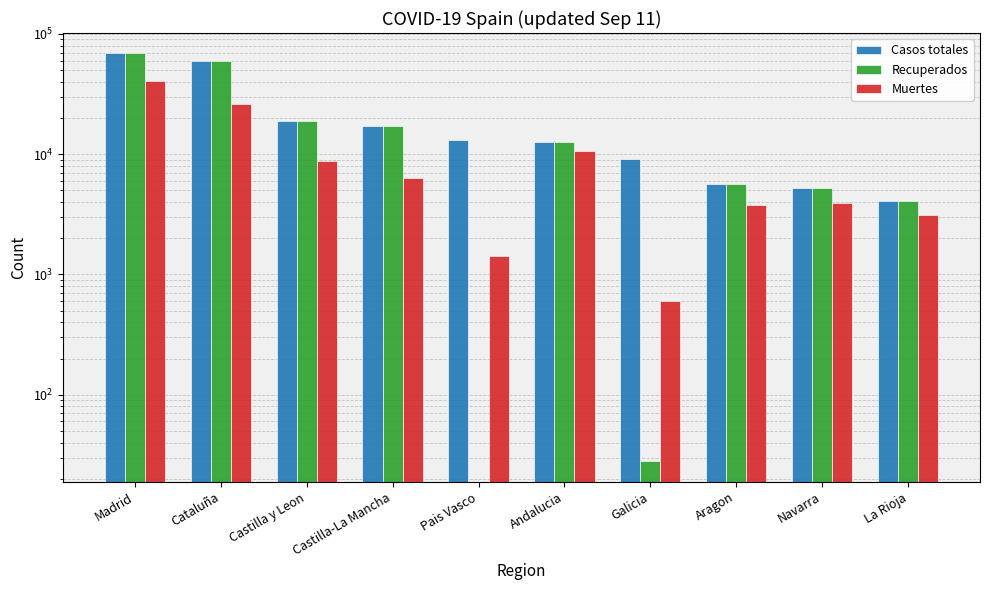

The value of Casos totales at Castilla-La Mancha is 22479. True or false?

False